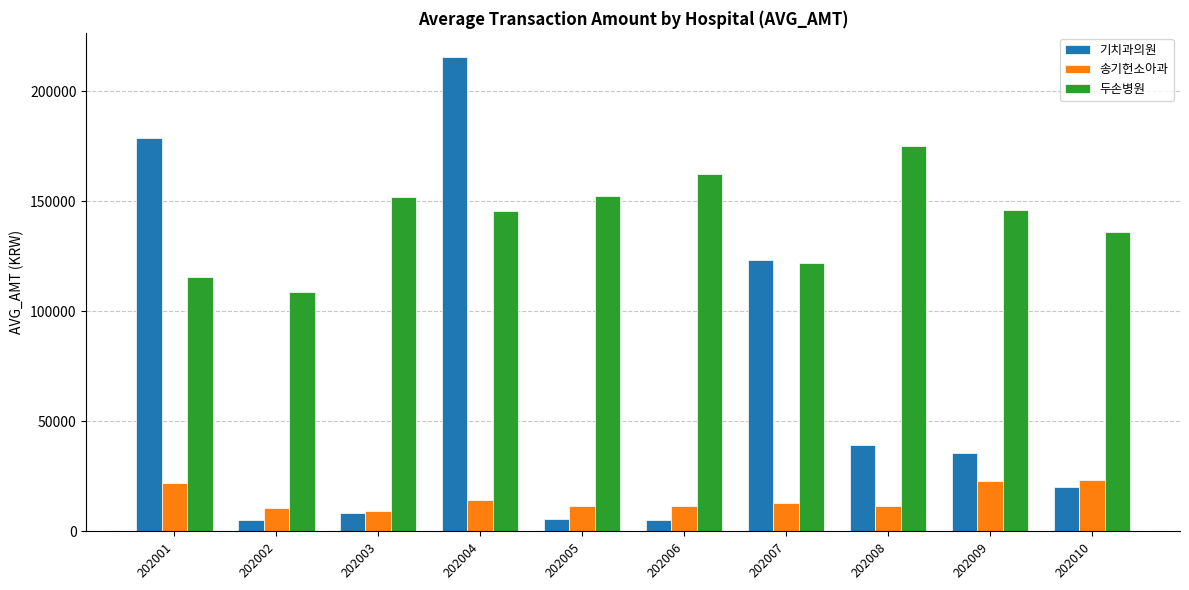

Is the value of 기치과의원 at 202006 greater than the value of 송기헌소아과 at 202009?

No